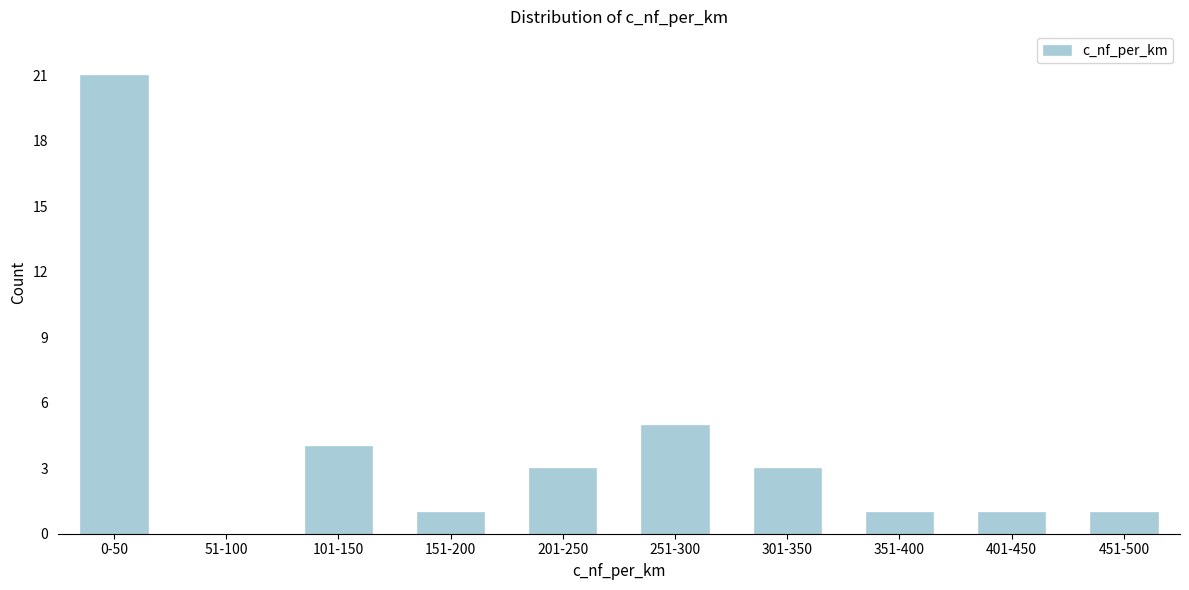

Reading left to right, list all the values displayed in this chart.

0-50=21	51-100=0	101-150=4	151-200=1	201-250=3	251-300=5	301-350=3	351-400=1	401-450=1	451-500=1